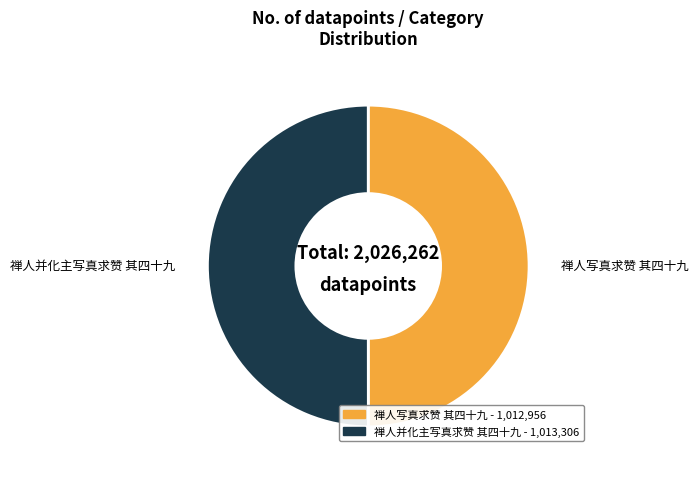

How many segments does this pie chart have?

2